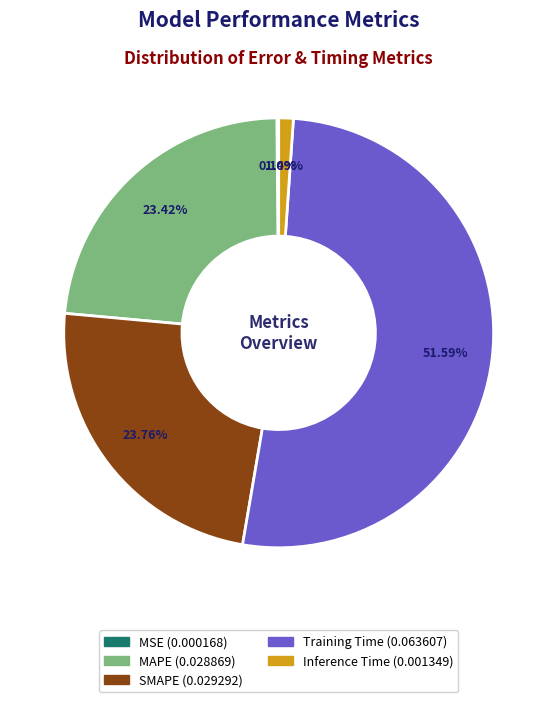

To the nearest percent, what portion does SMAPE represent?

24%